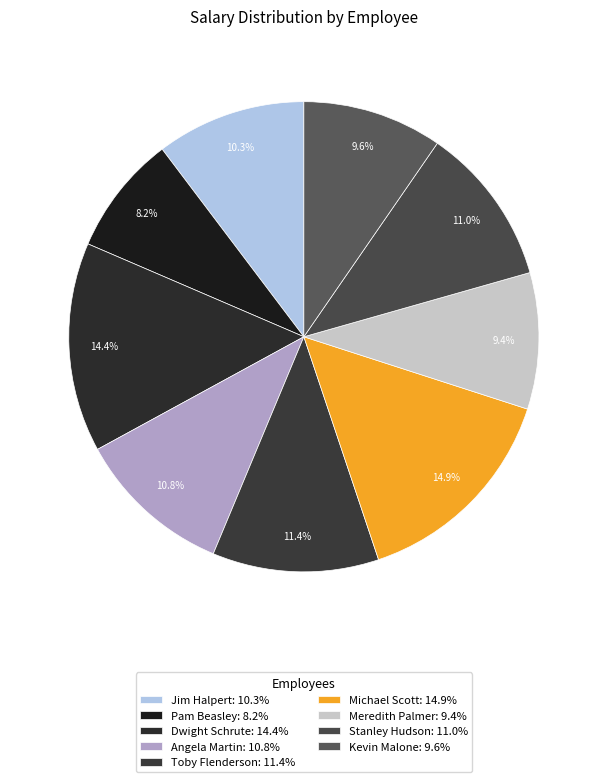

What is the ratio of the value at Angela Martin to the value at Pam Beasley?

1.3